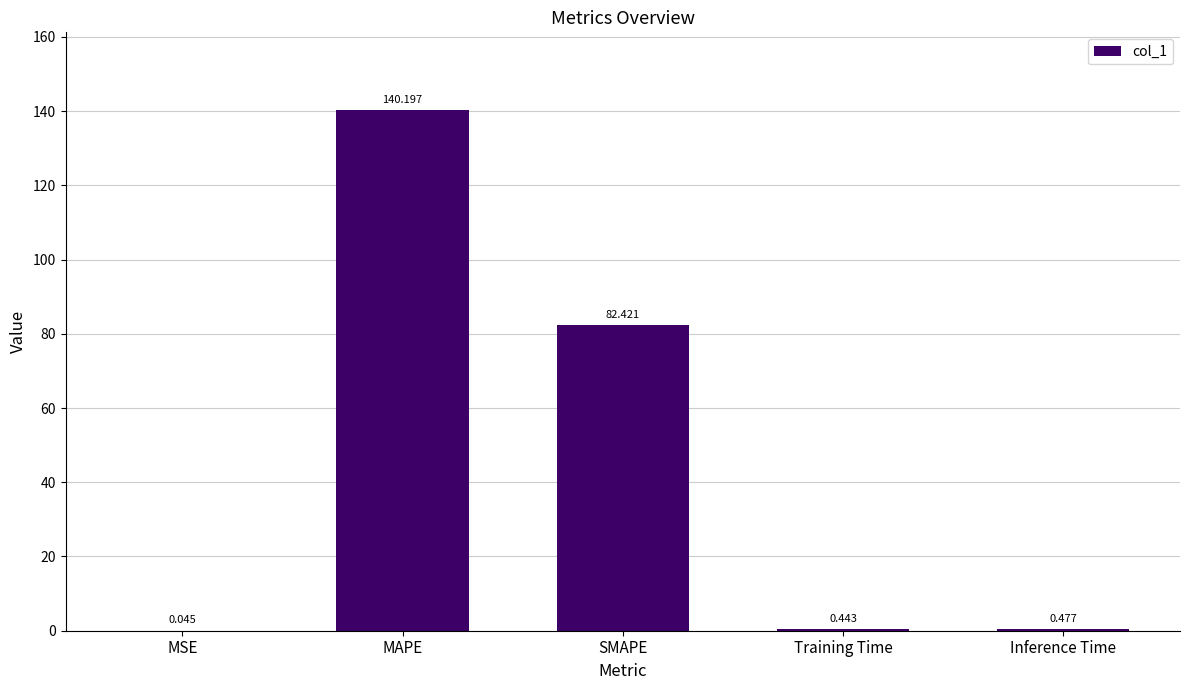

What is the maximum value shown in the chart?

140.2